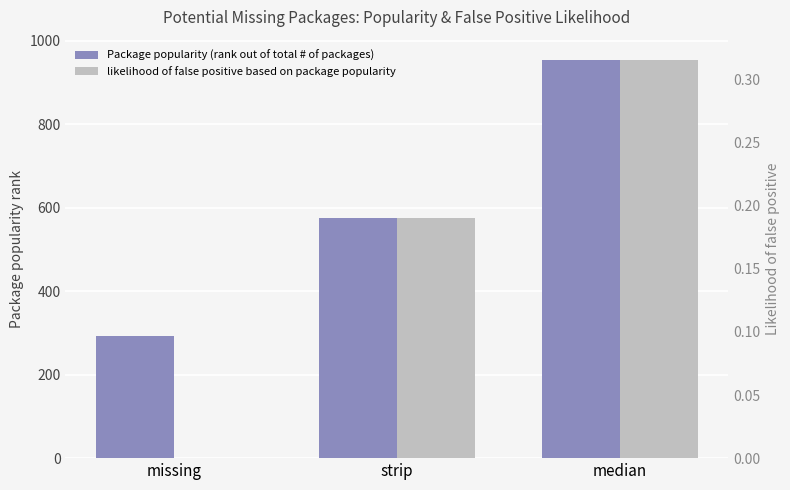

How many data points in Package popularity (rank out of total # of packages) are above 575?

1